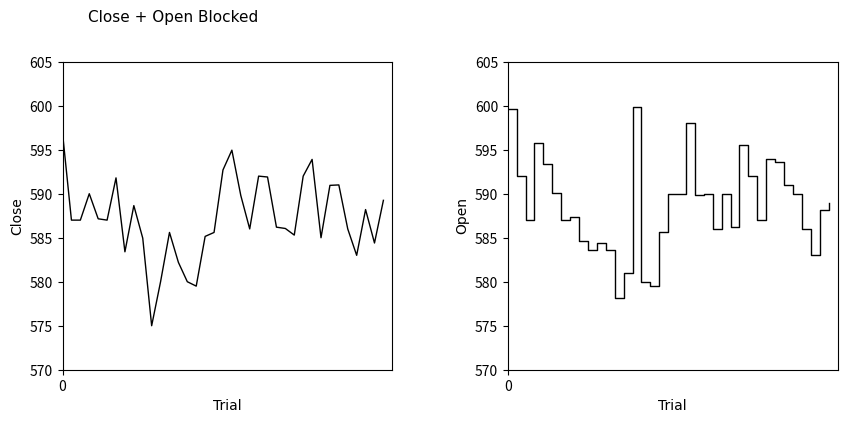

Reading left to right, extract all data points from this chart.

Close: 596.9	587.0	587.0	590.0	587.2	587.0	591.8	583.4	588.7	585.0	575.0	580.0	585.6	582.2	580.0	579.5	585.2	585.6	592.7	595.0	589.8	586.0	592.0	591.9	586.2	586.0	585.3	592.0	593.9	585.0	591.0	591.0	586.0	583.0	588.2	584.4	589.2
Open: 599.6	592.0	587.0	595.8	593.4	590.1	587.0	587.3	584.6	583.6	584.4	583.6	578.1	581.0	599.9	580.0	579.5	585.6	590.0	590.0	598.0	589.9	590.0	586.0	590.0	586.2	595.5	592.0	587.0	593.9	593.5	591.0	590.0	586.0	583.0	588.2	589.0